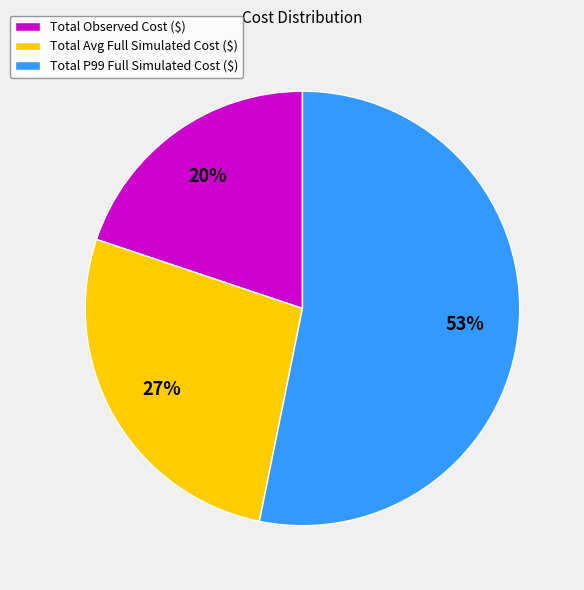

Is there any slice that represents more than half of the pie?

Yes